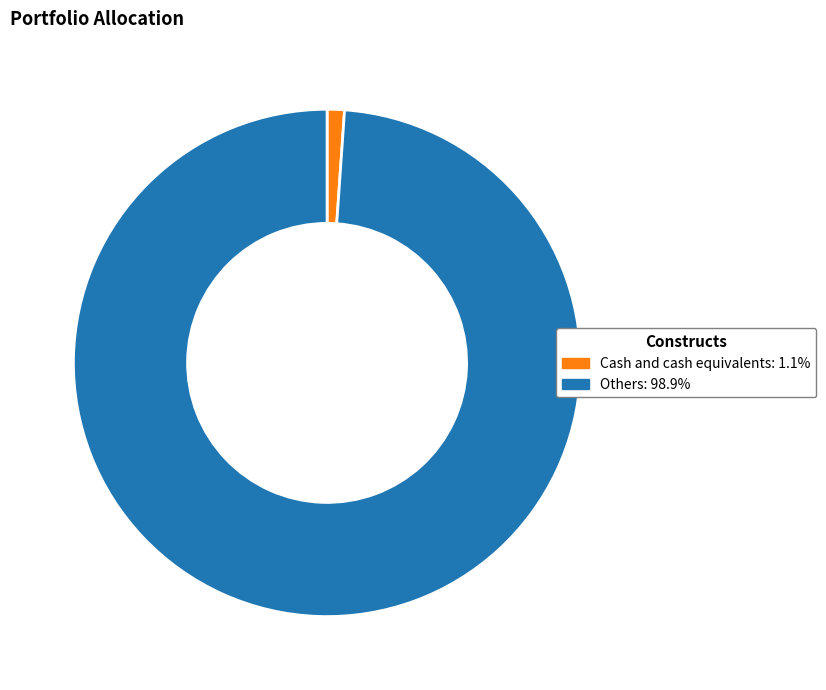

Between Others and Cash and cash equivalents, which is larger?

Others